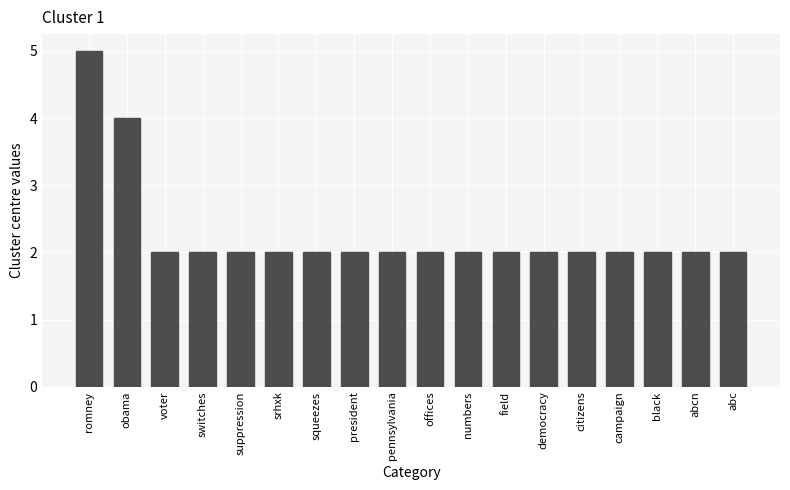

Does the chart contain any negative values?

No